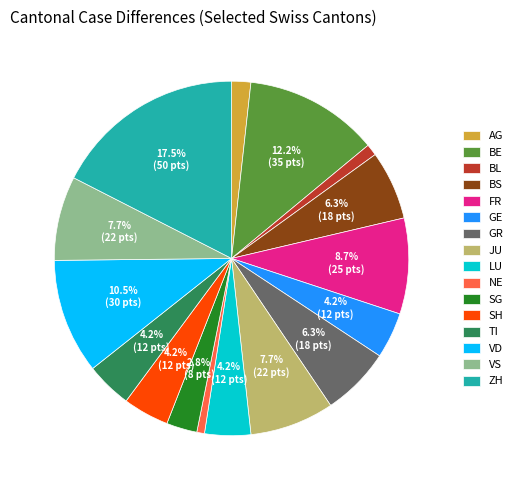

What percentage is NOT represented by VD?

89.5%